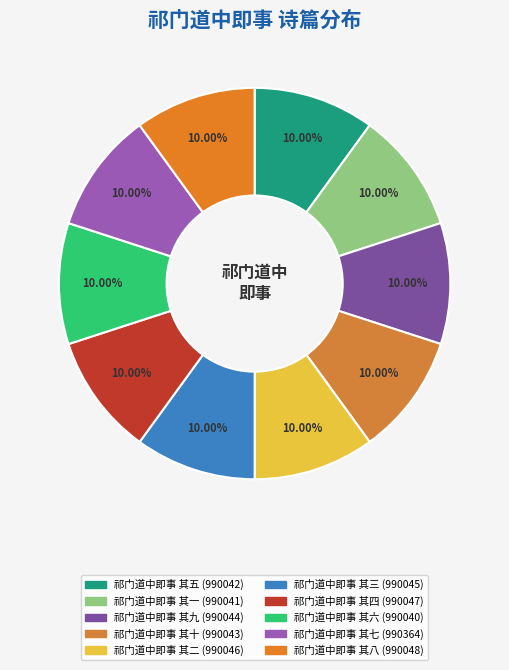

Does 祁门道中即事 其二 account for over 50% of the chart?

No